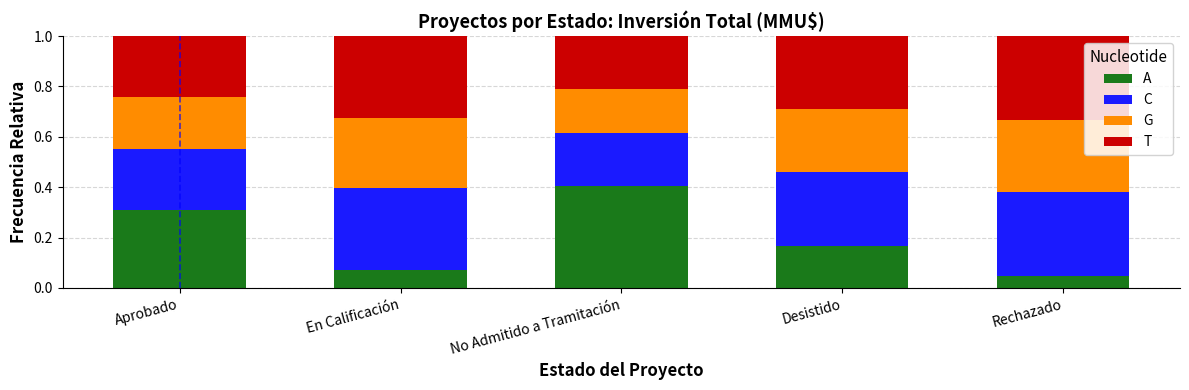

What is the total value across all series at Desistido?

1.0